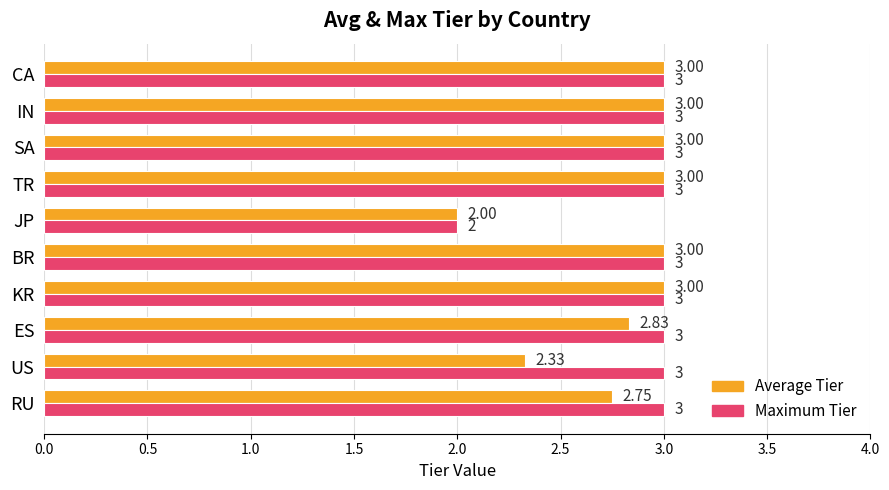

List the series in order of their overall mean, highest first.

Maximum Tier, Average Tier